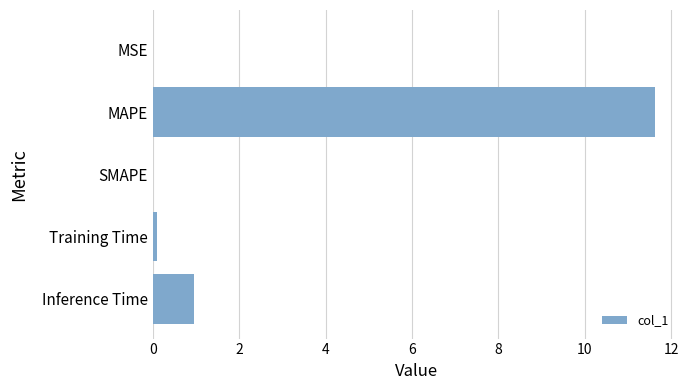

True or false: the data shows 0.0 at MSE.

True